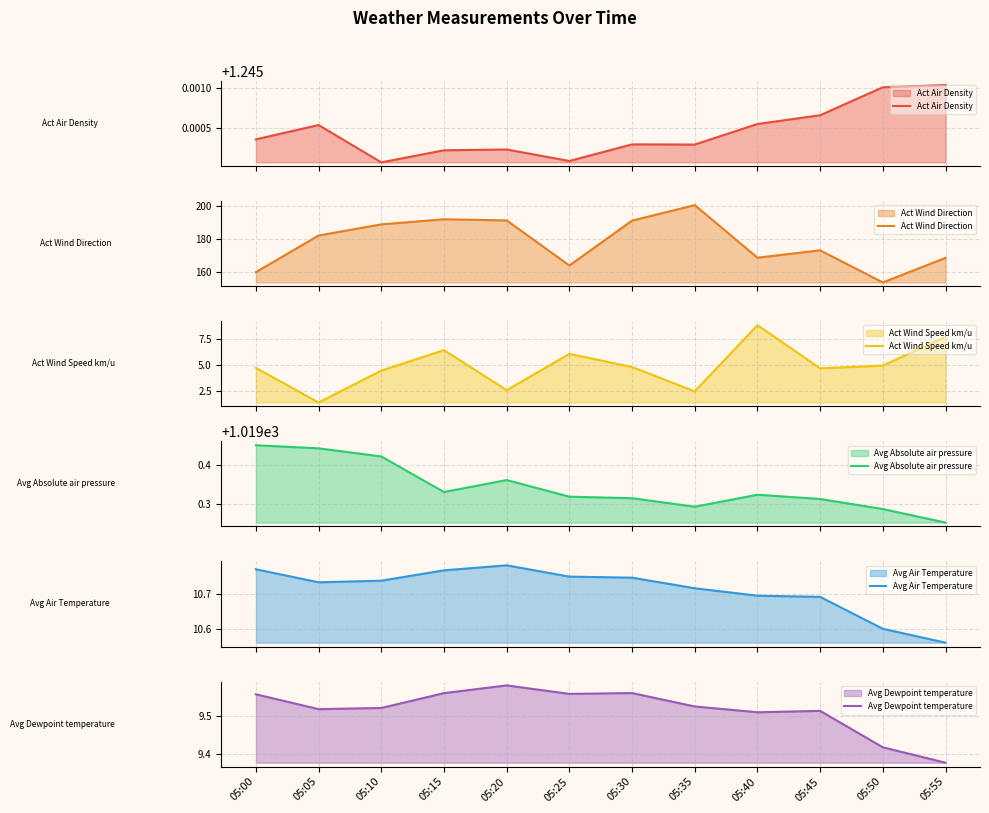

Reading right to left, transcribe all the data shown in this chart.

Act Air Density: 1.2	1.2	1.2	1.2	1.2	1.2	1.2	1.2	1.2	1.2	1.2	1.2
Act Wind Direction: 168.7	154.0	173.2	168.8	200.4	191.0	164.1	191.2	191.9	188.8	182.1	160.2
Act Wind Speed km/u: 7.7	4.9	4.7	8.8	2.5	4.8	6.0	2.6	6.4	4.5	1.5	4.7
Avg Absolute air pressure: 1019.3	1019.3	1019.3	1019.3	1019.3	1019.3	1019.3	1019.4	1019.3	1019.4	1019.4	1019.5
Avg Air Temperature: 10.6	10.6	10.7	10.7	10.7	10.7	10.7	10.8	10.8	10.7	10.7	10.8
Avg Dewpoint temperature: 9.4	9.4	9.5	9.5	9.5	9.6	9.6	9.6	9.6	9.5	9.5	9.6